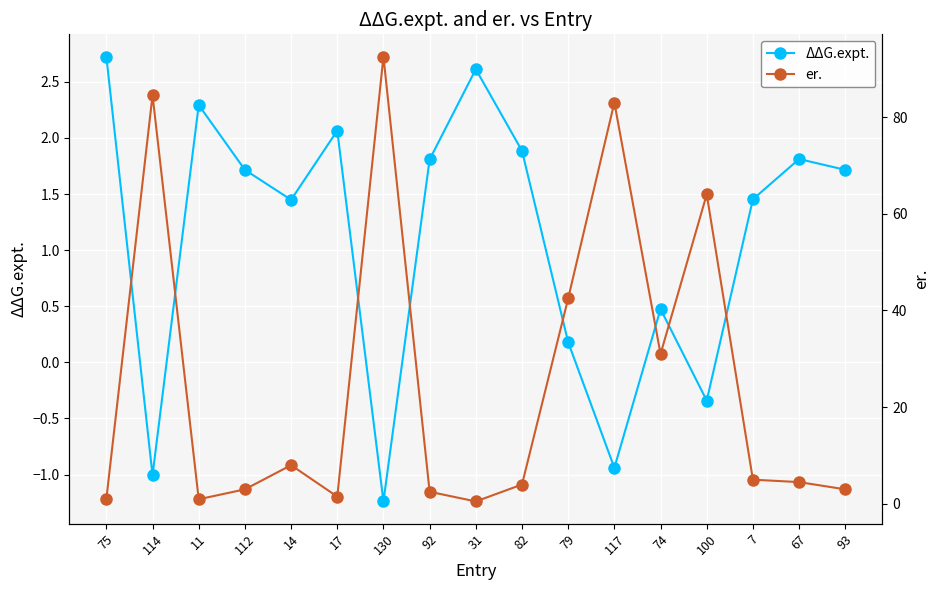

What is the total value across all series at 92?

4.3